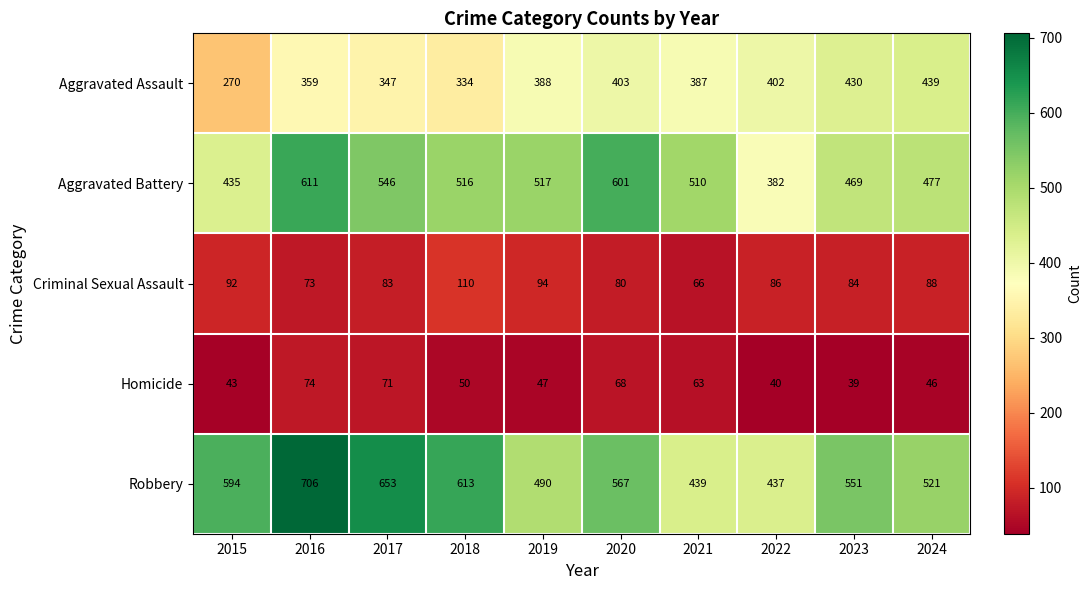

Where is Criminal Sexual Assault nearest to the value 88?

2024